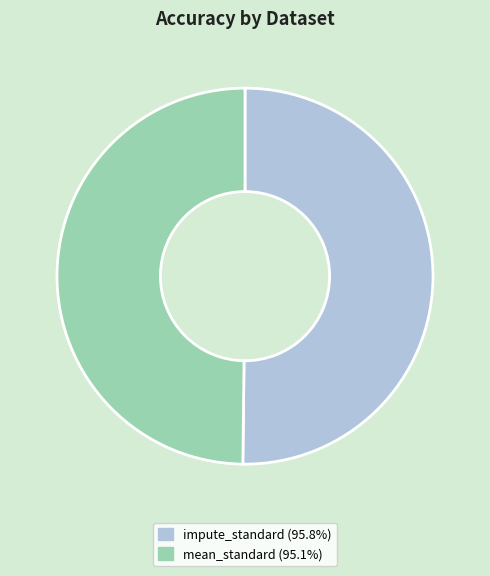

Combined, do mean_standard (95.1%) and impute_standard (95.8%) account for over 50%?

Yes